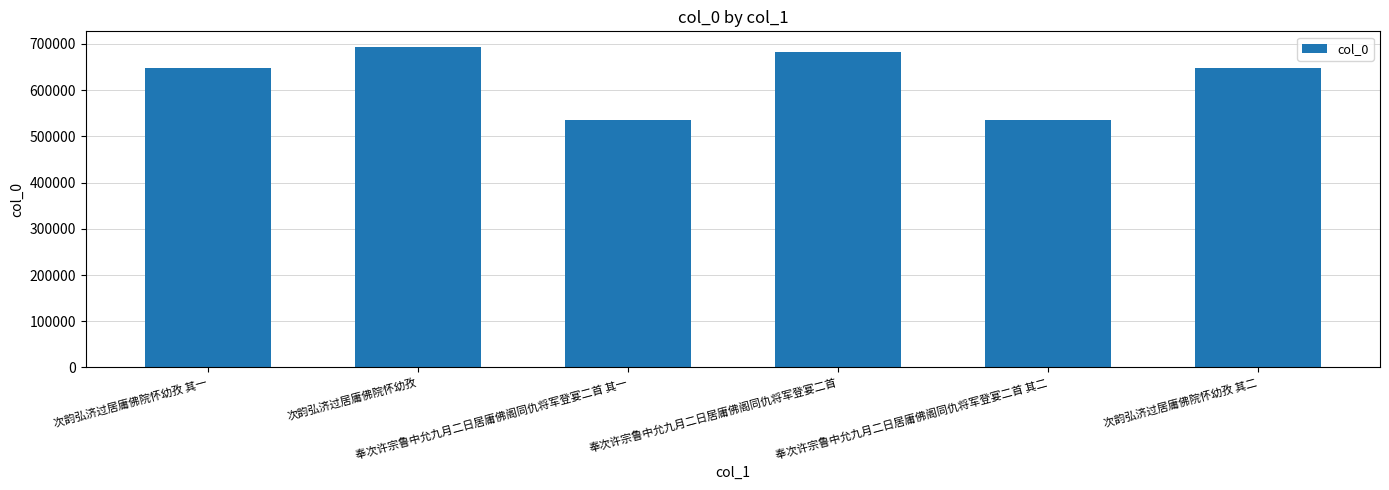

What is the difference between the maximum and second lowest values?

157316